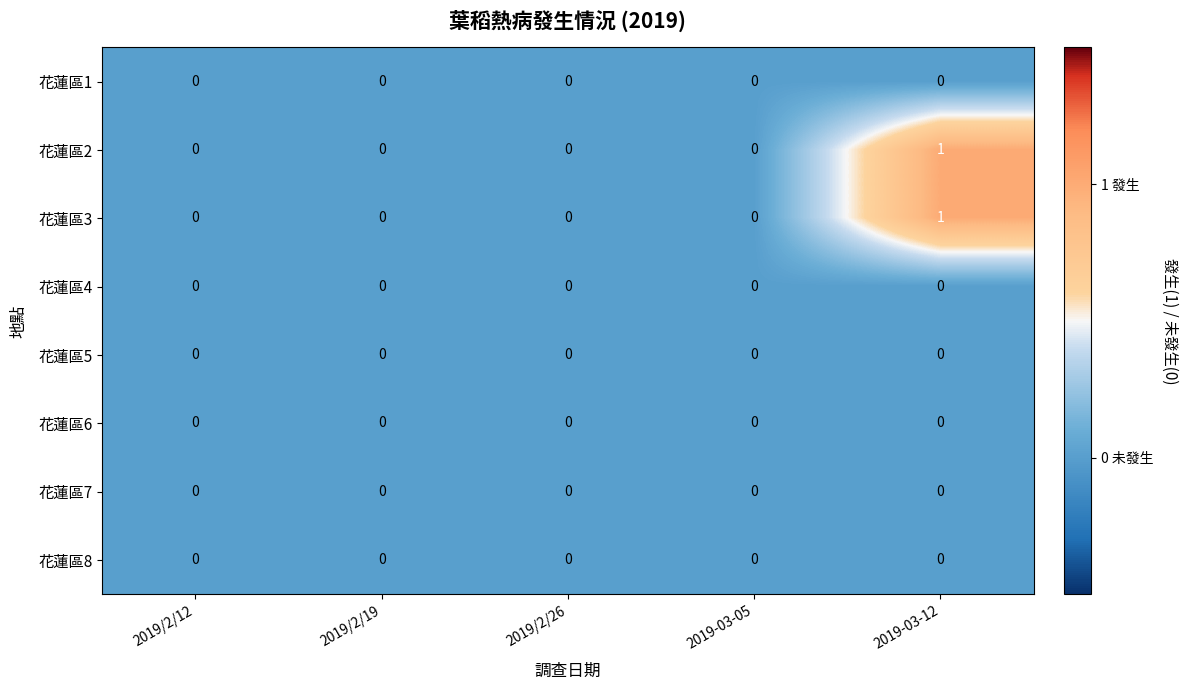

At which label does 花蓮區2 reach its peak?

2019-03-12